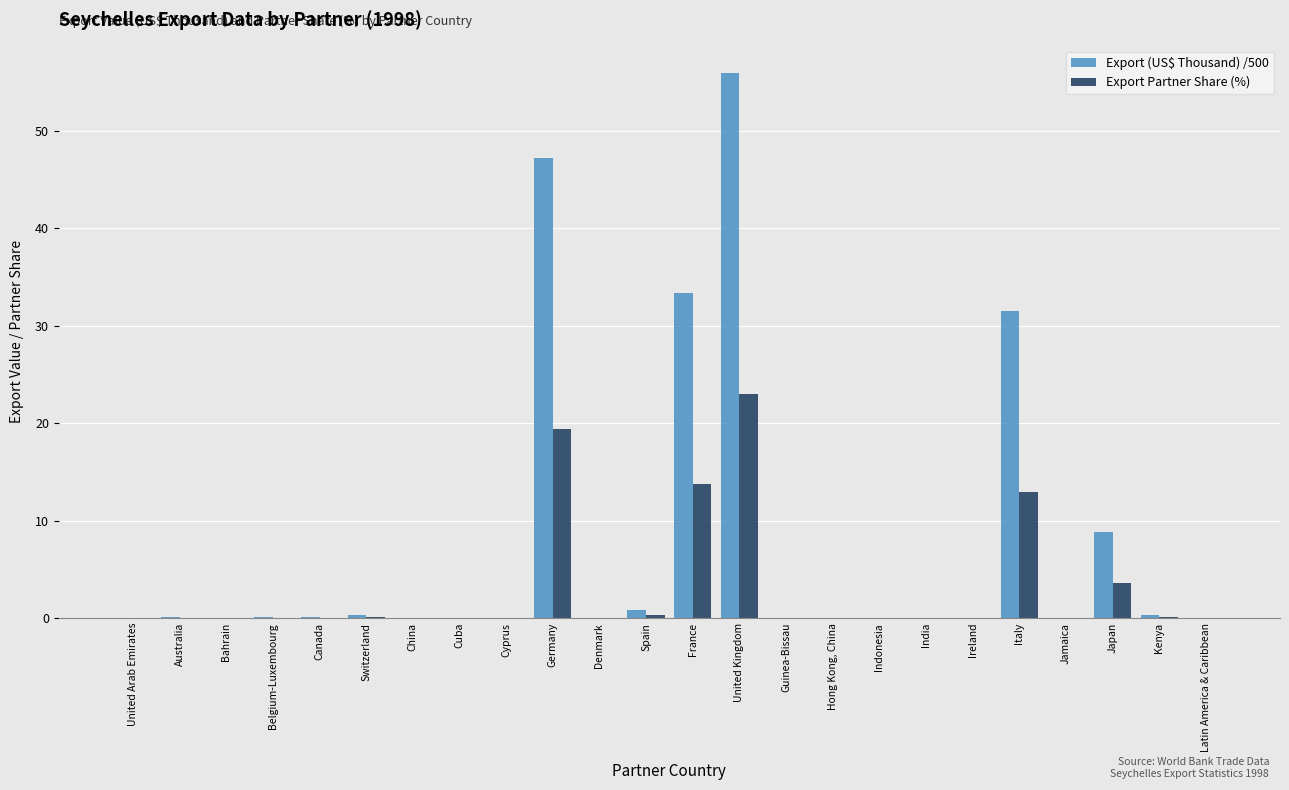

What is the greatest value displayed?

56.0